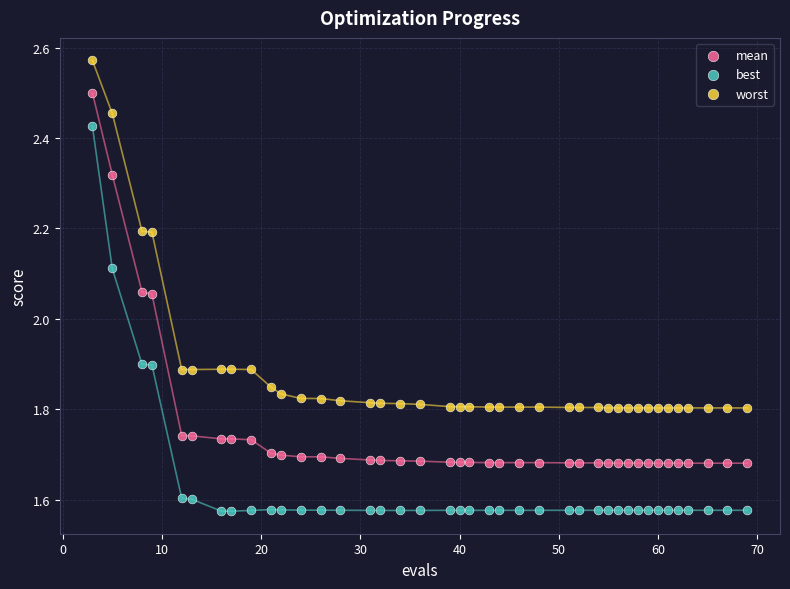

What are all the series names shown in the legend?

mean, best, worst